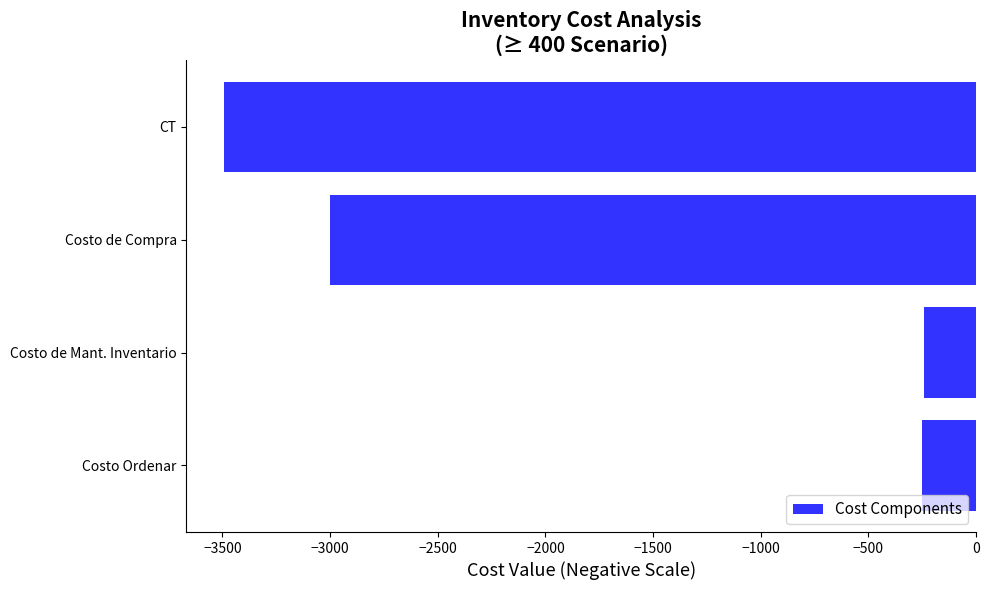

Are the bars grouped side by side (vs. stacked)?

No